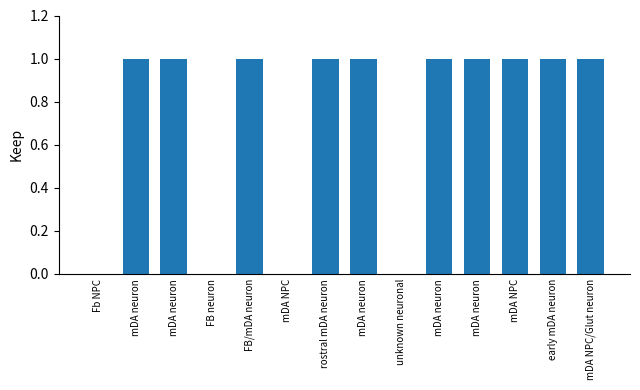

Are the bars horizontal?

No